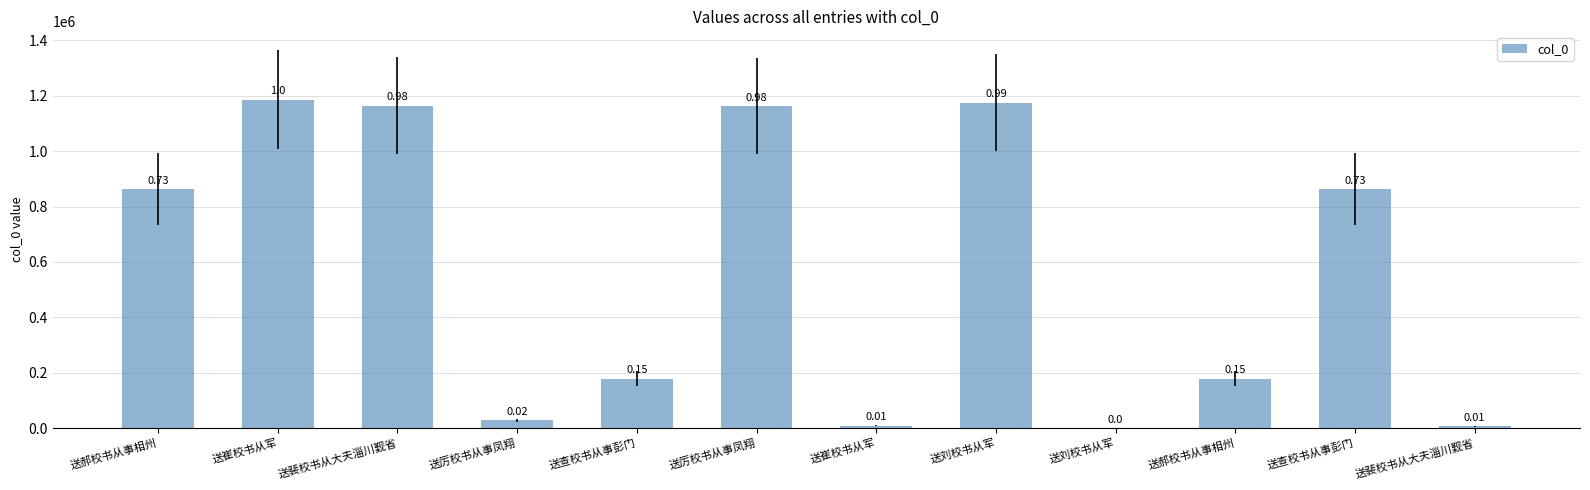

At which label does the data first exceed 863594?

送郝校书从事相州